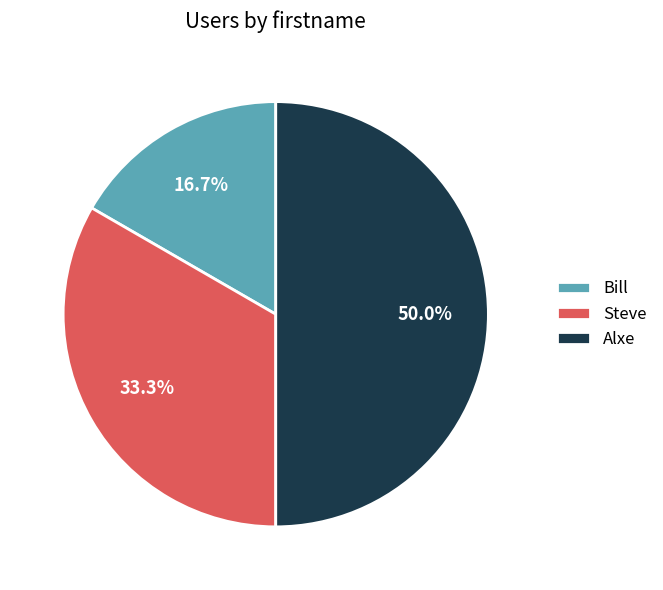

The Alxe slice represents 50% of the pie. True or false?

True